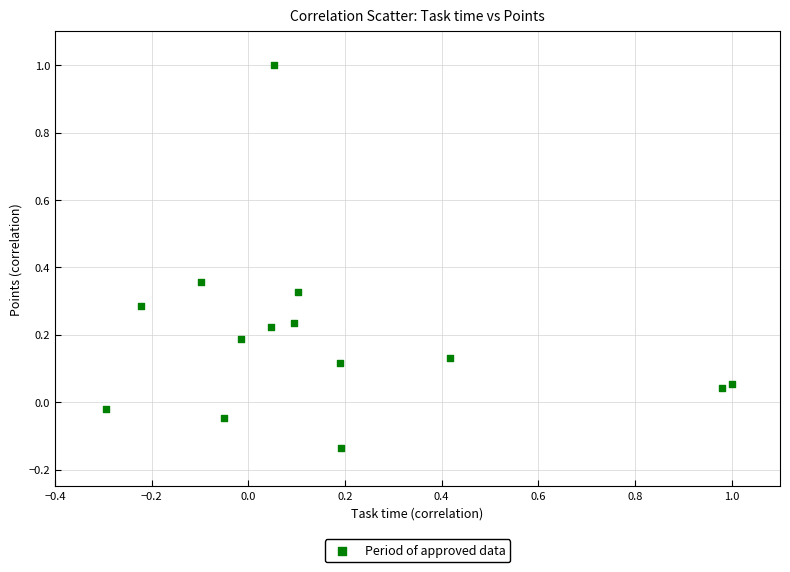

What is the range of X values (max minus min)?

1.3